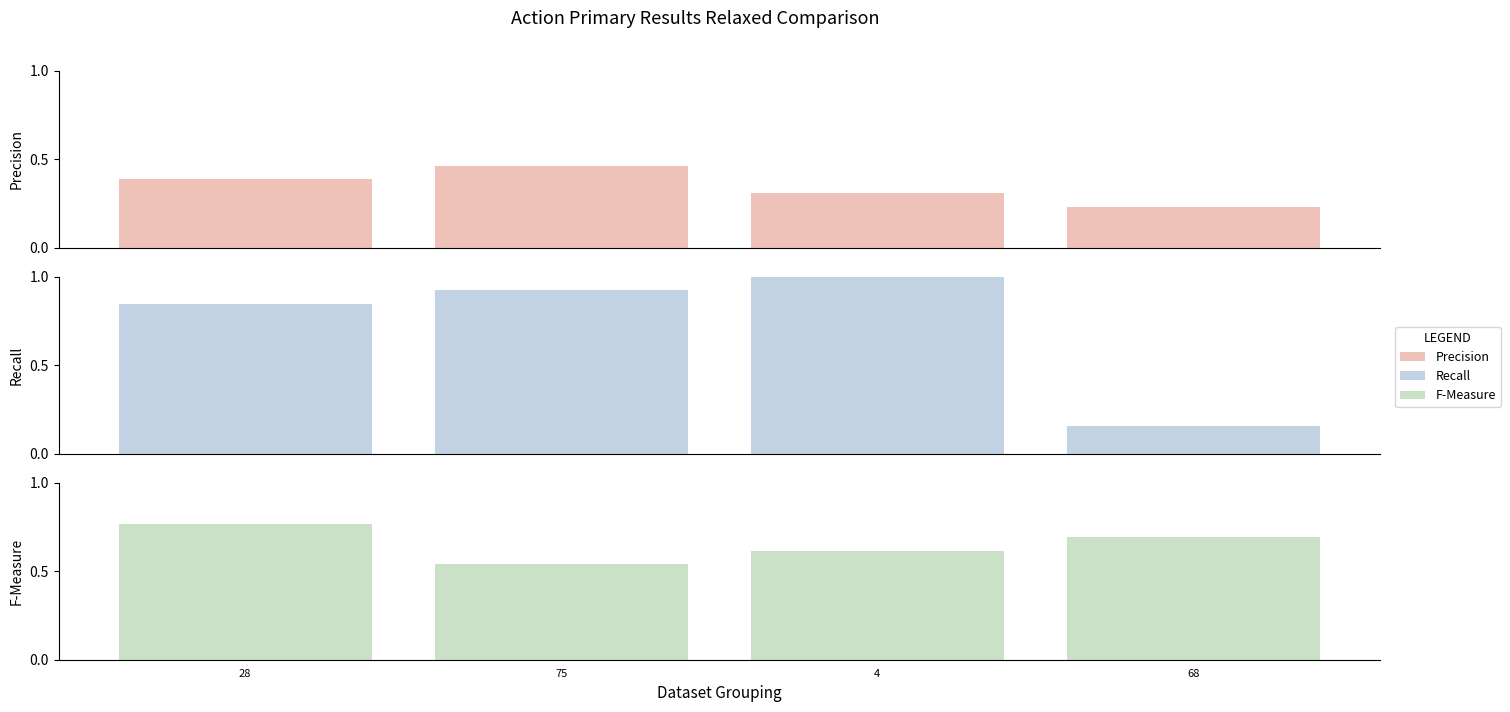

Does the chart contain any negative values?

No